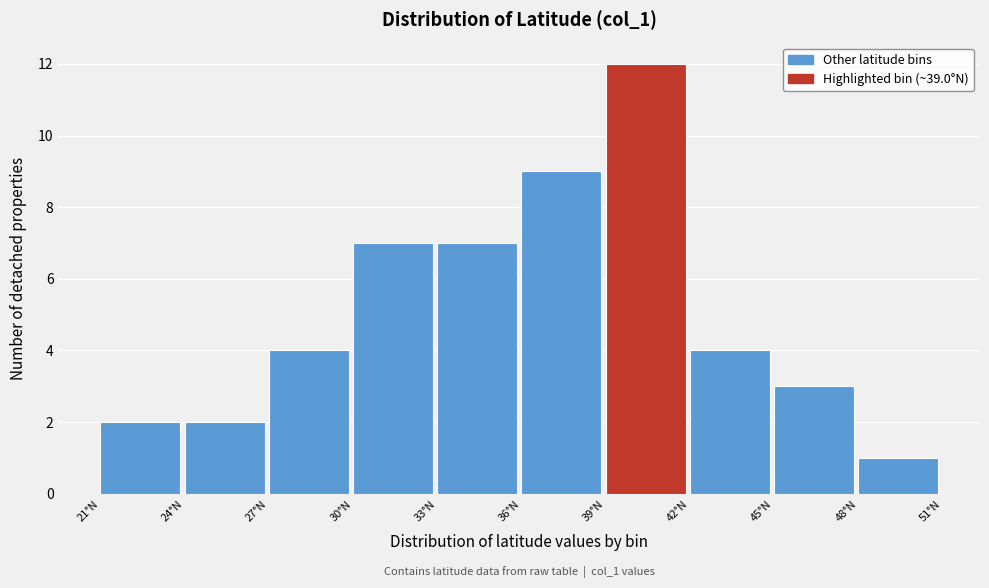

Which range on the x-axis has the tallest bar?

39 to 42